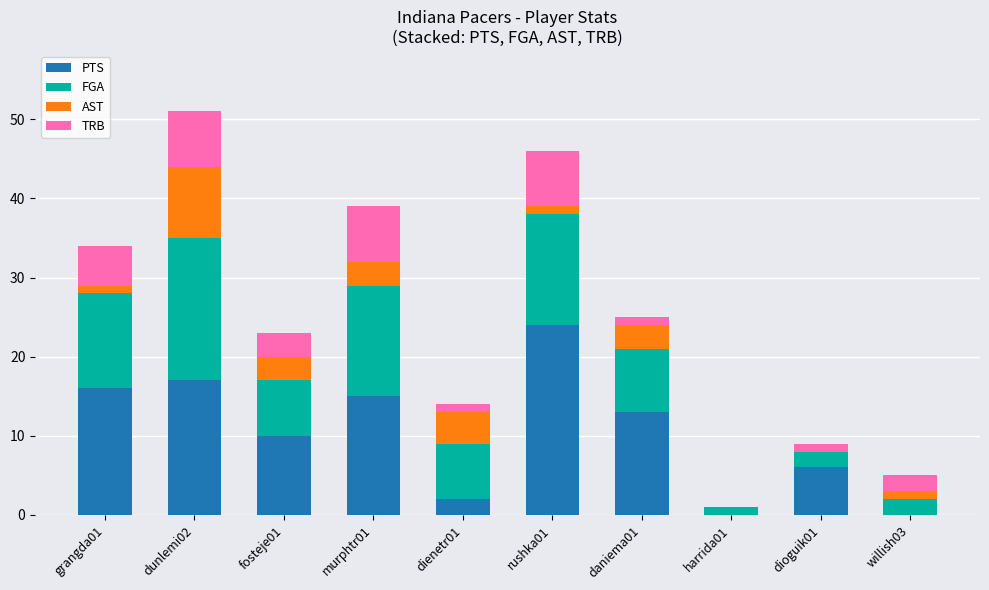

At which category is the sum across all series the highest?

dunlemi02